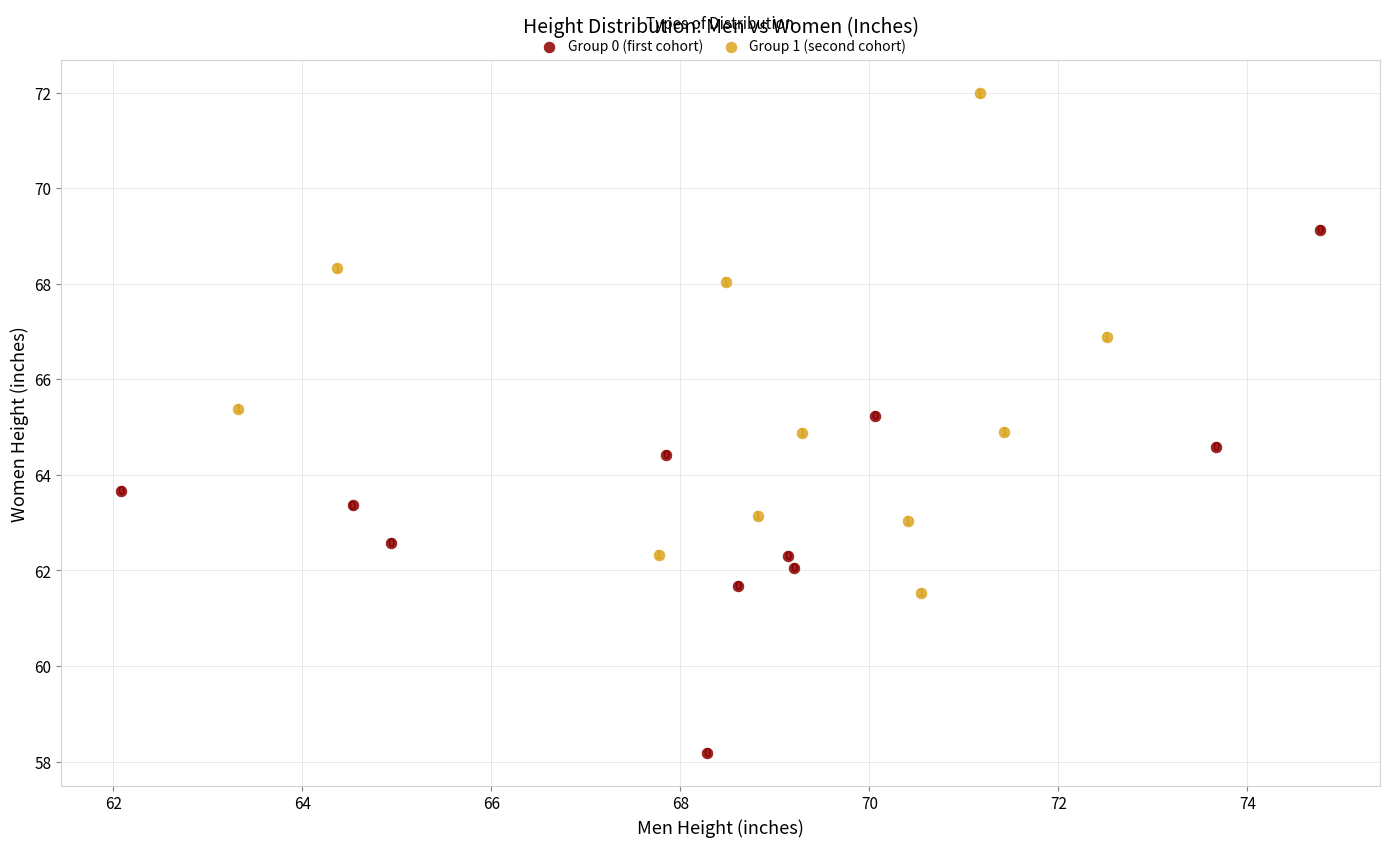

Which series has the largest Y range (max minus min)?

Group 0 (first cohort)